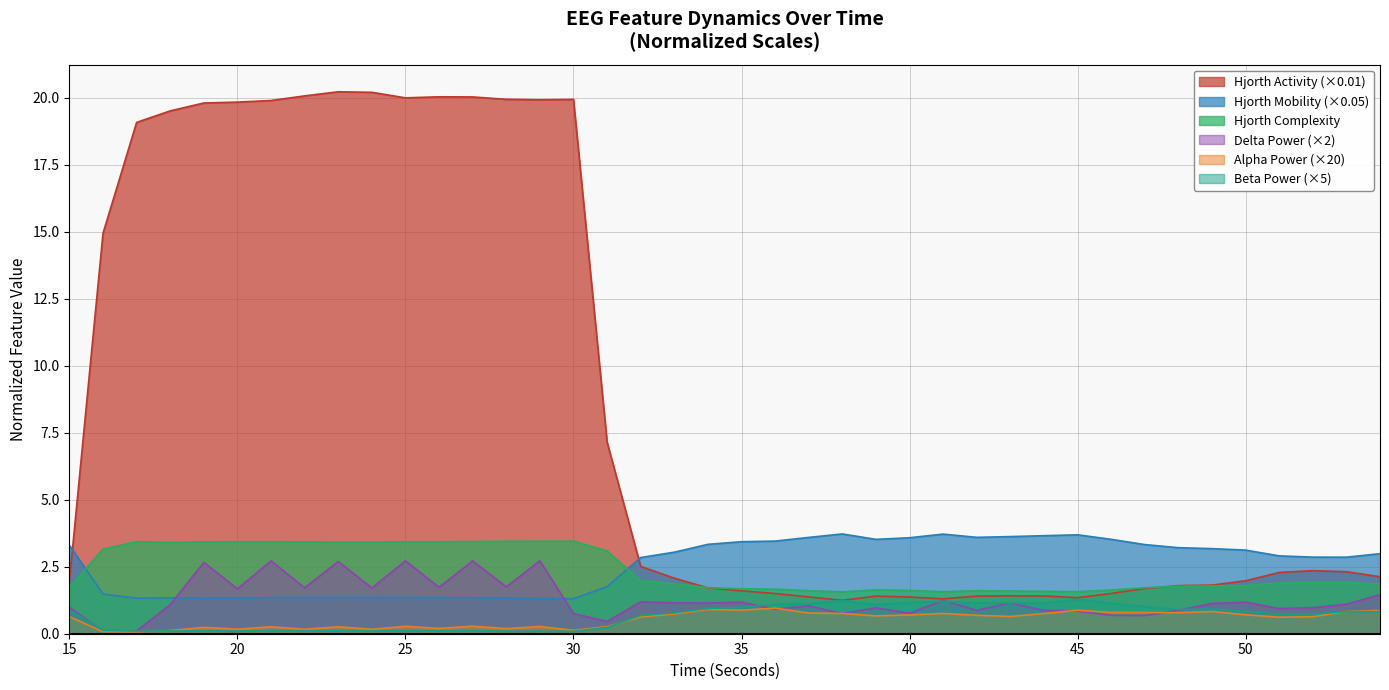

How many distinct data groups are displayed?

6